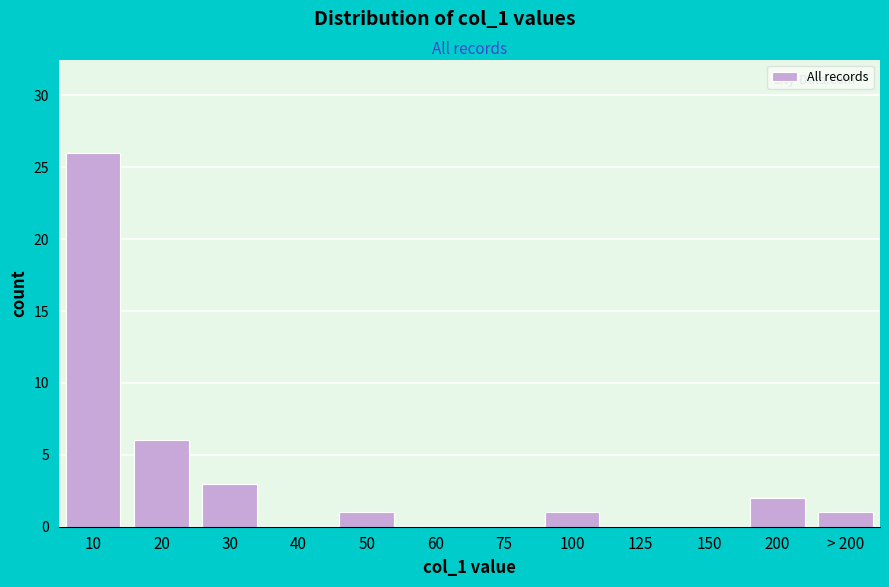

Reading left to right, transcribe all the data shown in this chart.

10=26	20=6	30=3	40=0	50=1	60=0	75=0	100=1	125=0	150=0	200=2	> 200=1